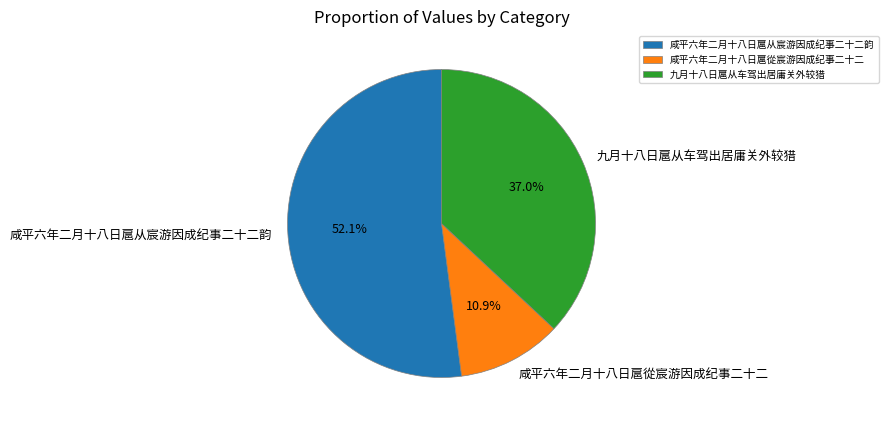

Rank the categories by value from highest to lowest.

咸平六年二月十八日扈从宸游因成纪事二十二韵, 九月十八日扈从车驾出居庸关外较猎, 咸平六年二月十八日扈從宸游因成纪事二十二